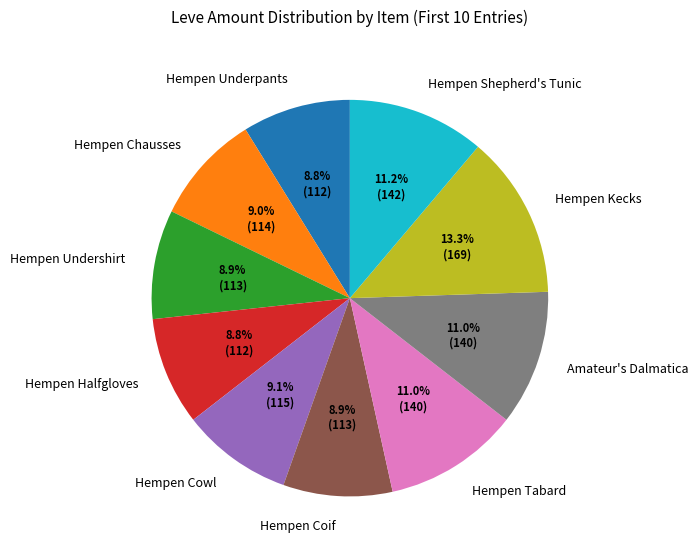

Which category has the biggest portion of the pie?

Hempen Kecks